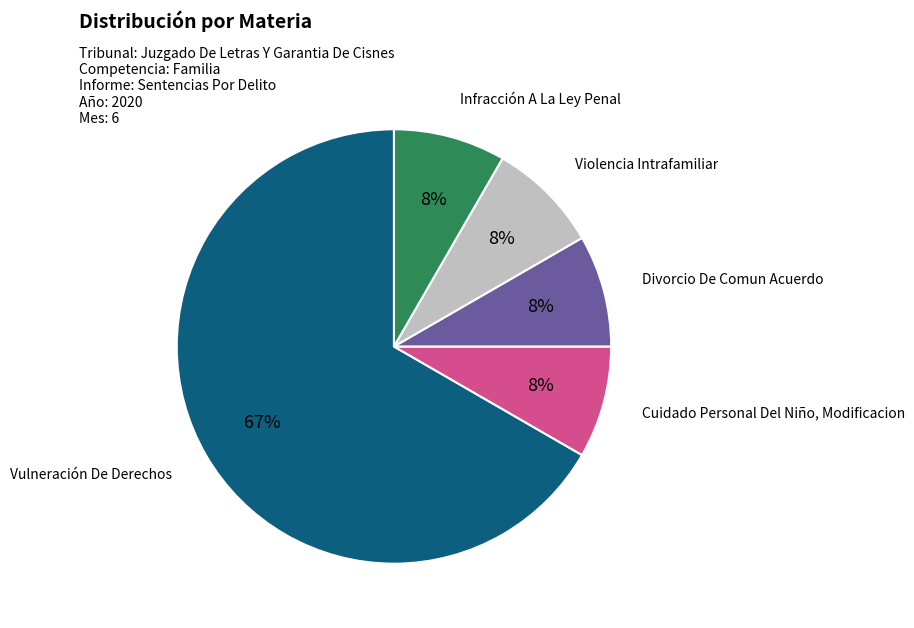

Count the number of slices in the pie.

5